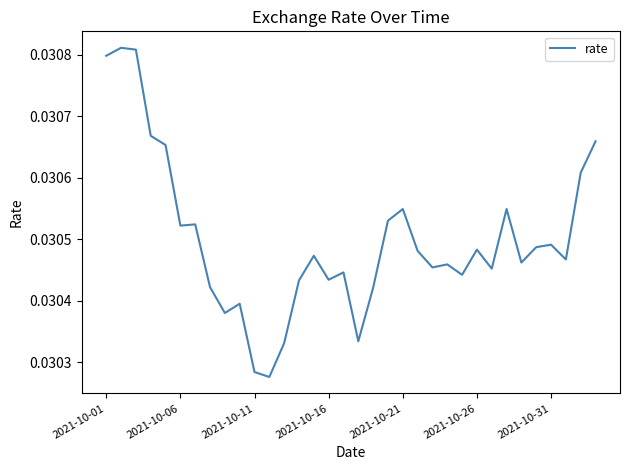

How many values are between 0 and 1?

34